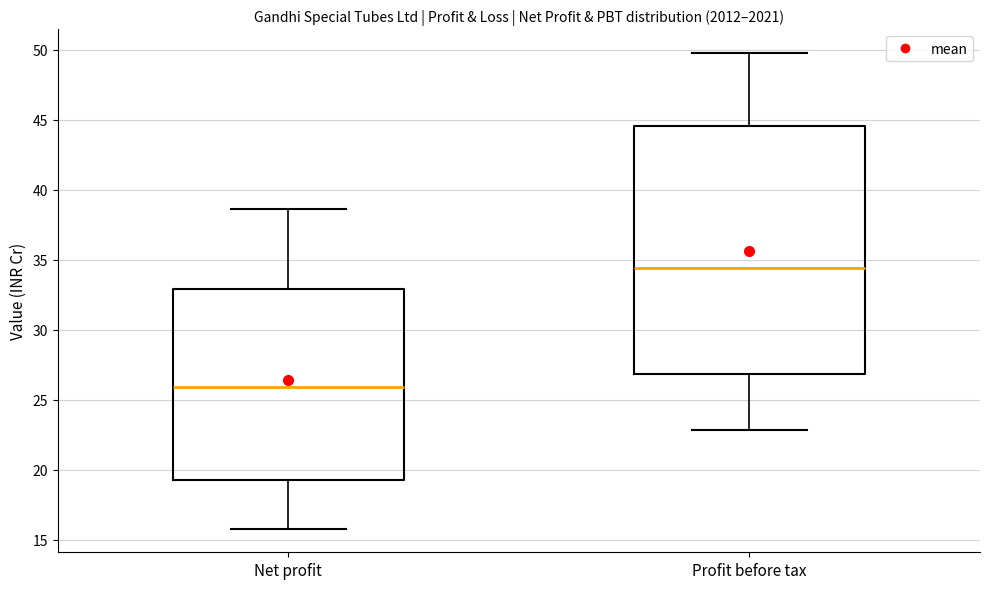

Comparing the boxes themselves (not the whiskers), which one is the tallest?

Profit before tax